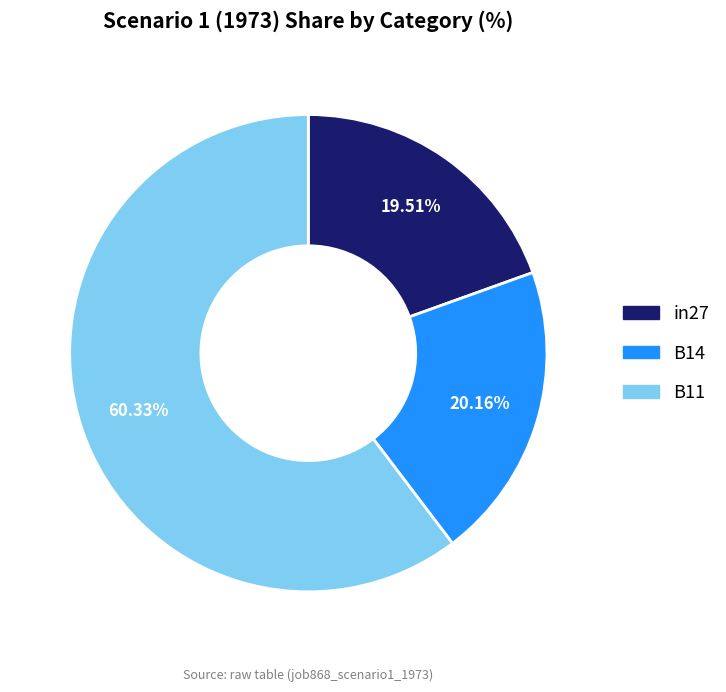

To the nearest percent, what percentage of the pie is B14?

20%